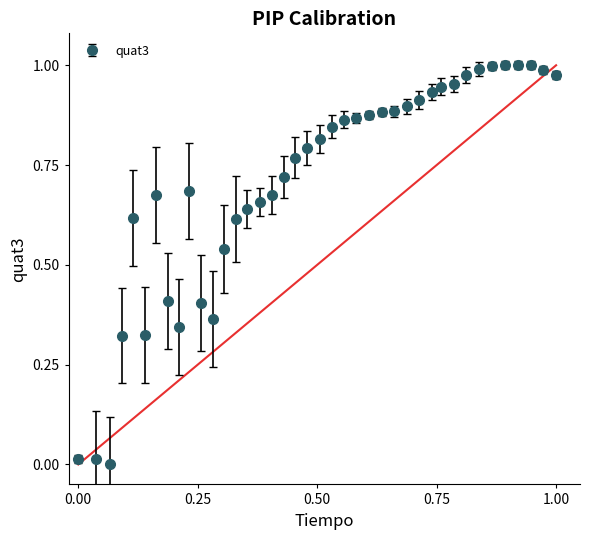

What is the sum of all values?

28.2